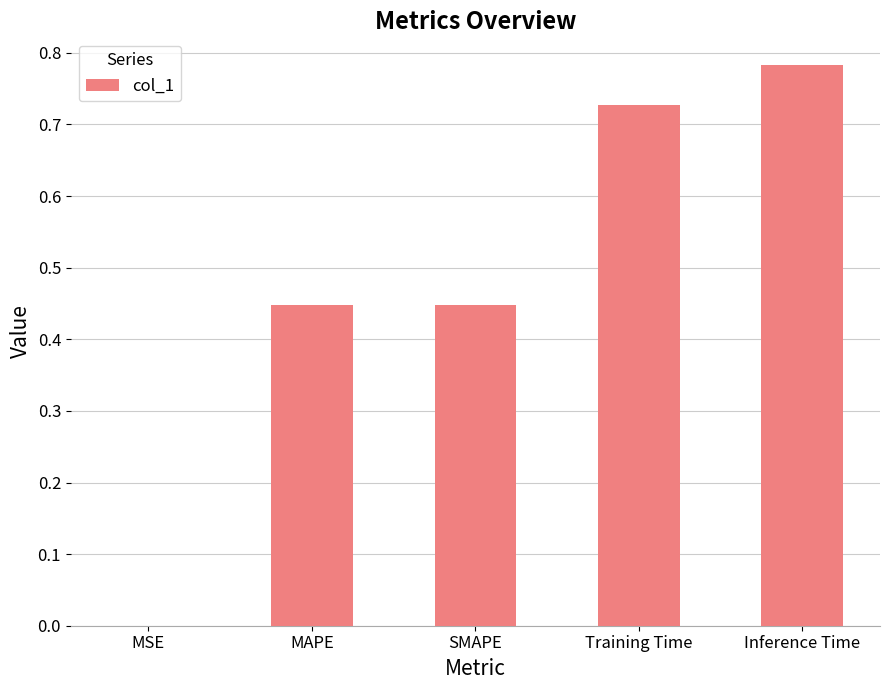

What is the sum of all values?

2.4